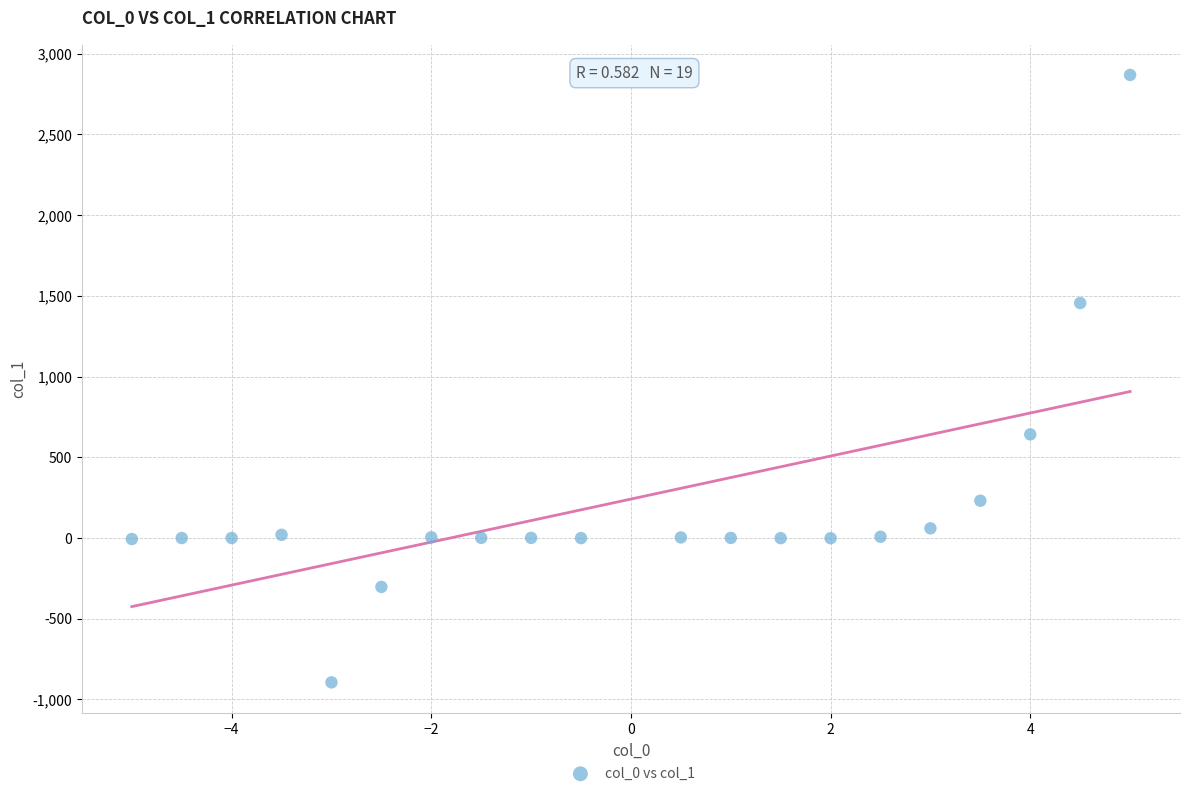

What Y value in the scatter plot is closest to 986?

641.4